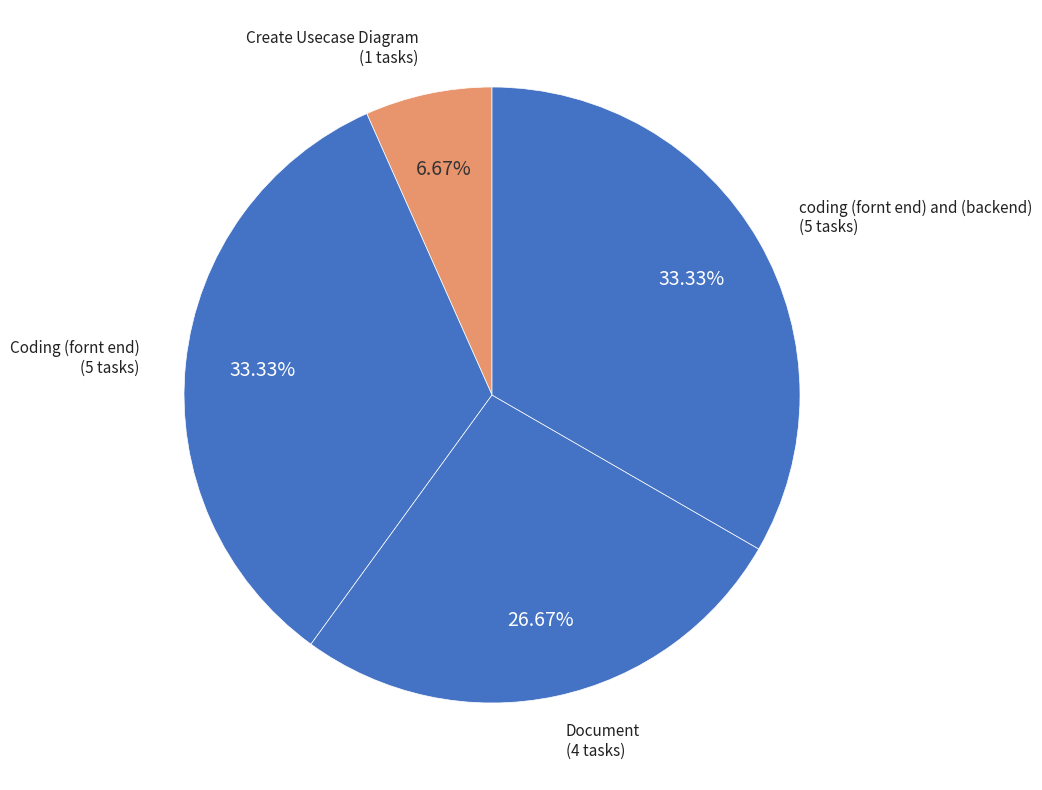

To the nearest percent, what is the average slice percentage?

25%